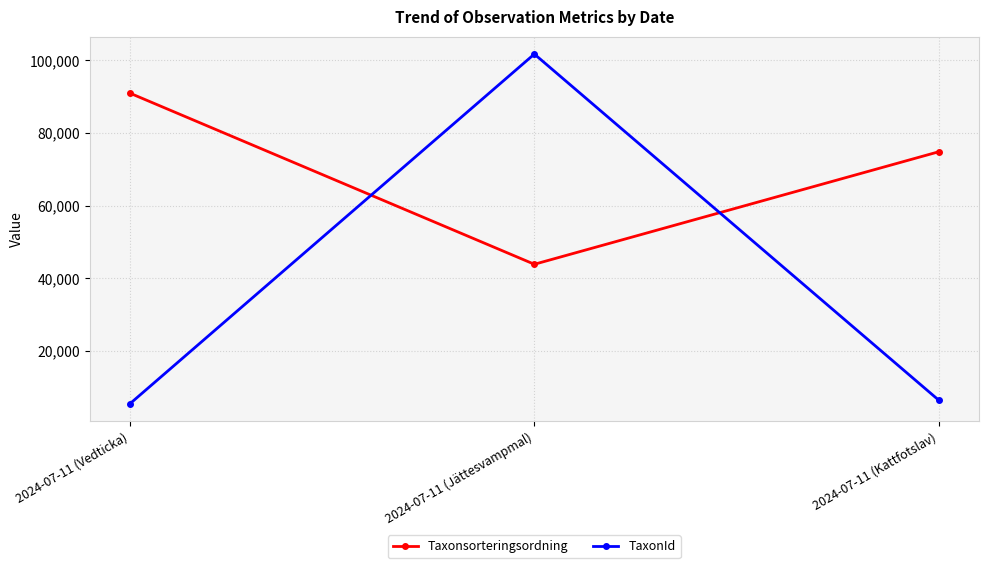

Reading right to left, what are all the values shown in this chart?

Taxonsorteringsordning: 2024-07-11 (Kattfotslav)=74814	2024-07-11 (Jättesvampmal)=43831	2024-07-11 (Vedticka)=90948
TaxonId: 2024-07-11 (Kattfotslav)=6426	2024-07-11 (Jättesvampmal)=101735	2024-07-11 (Vedticka)=5447